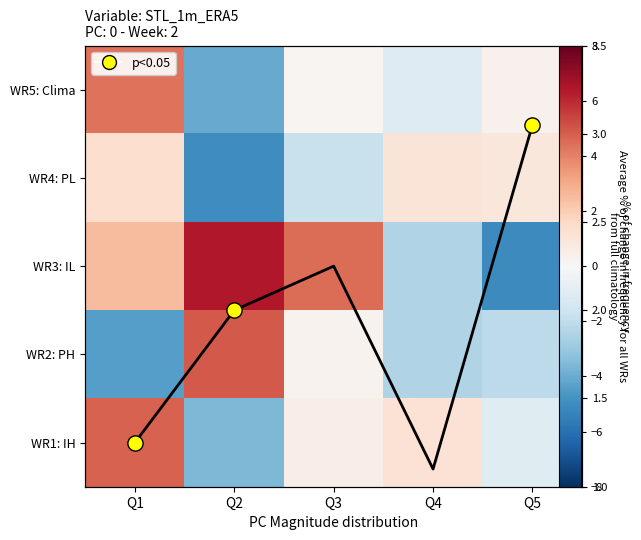

The avg series shows 3.0 at Q5. True or false?

True